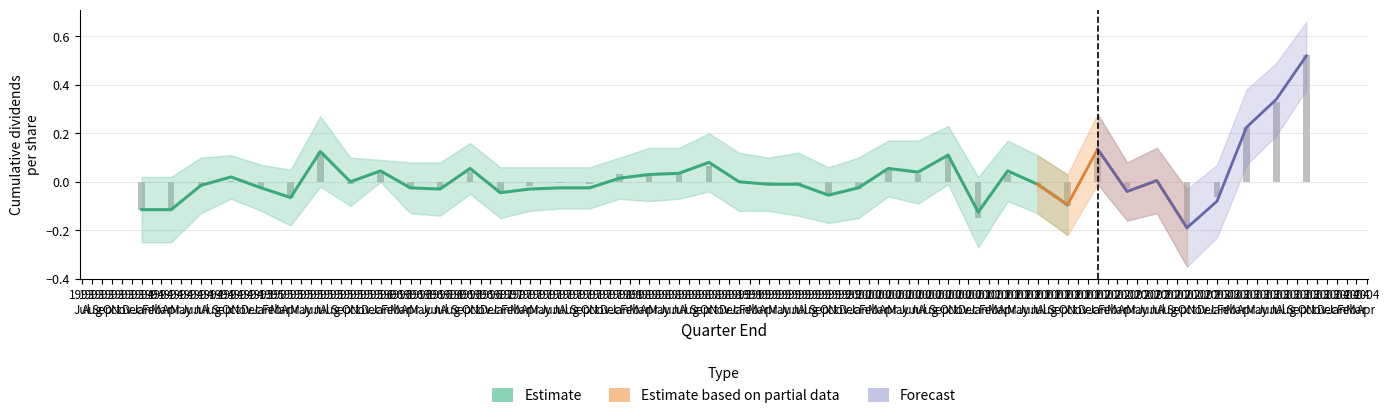

How many values in the Estimate lower series are below 0?

36